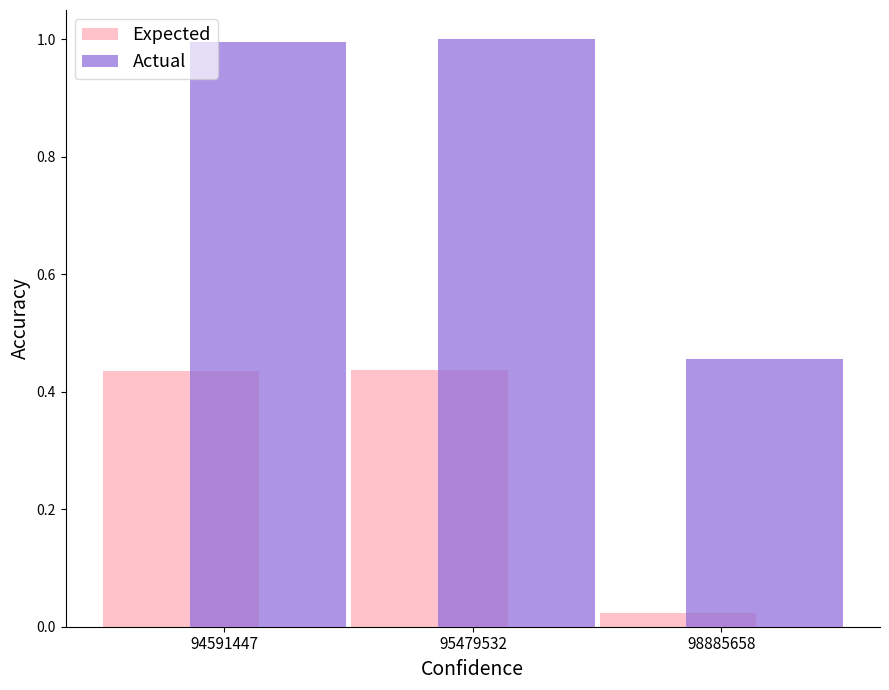

What is the total value across all series at 95479532?

1.4